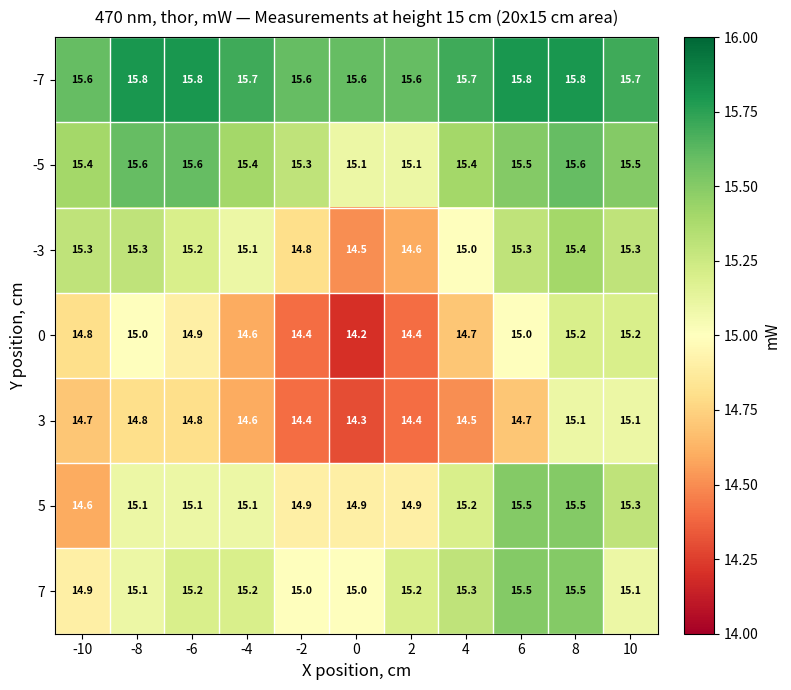

At how many categories does at least one series exceed 14?

11